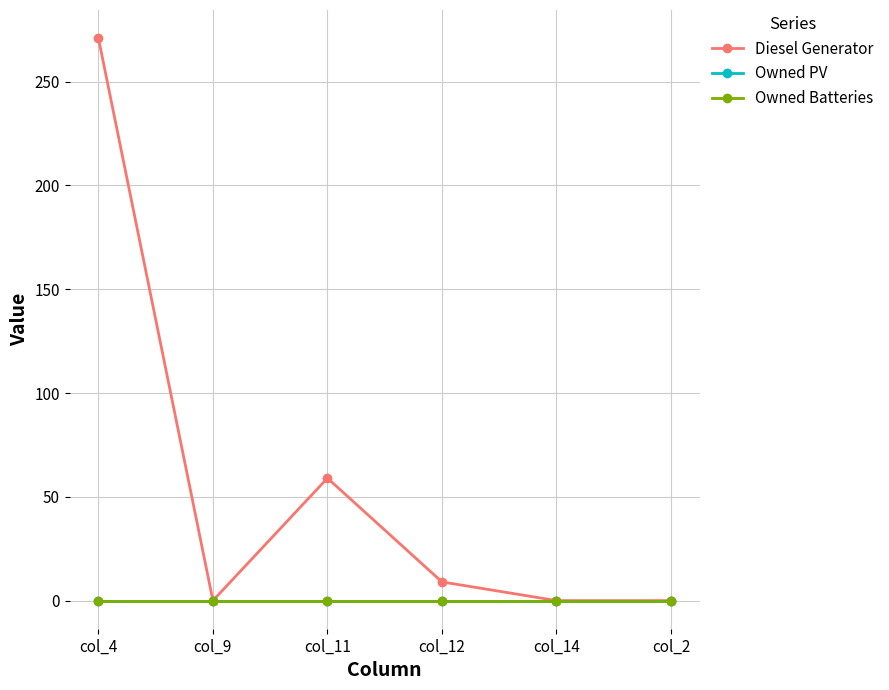

Between col_9 and col_14, which series saw the biggest shift?

Diesel Generator